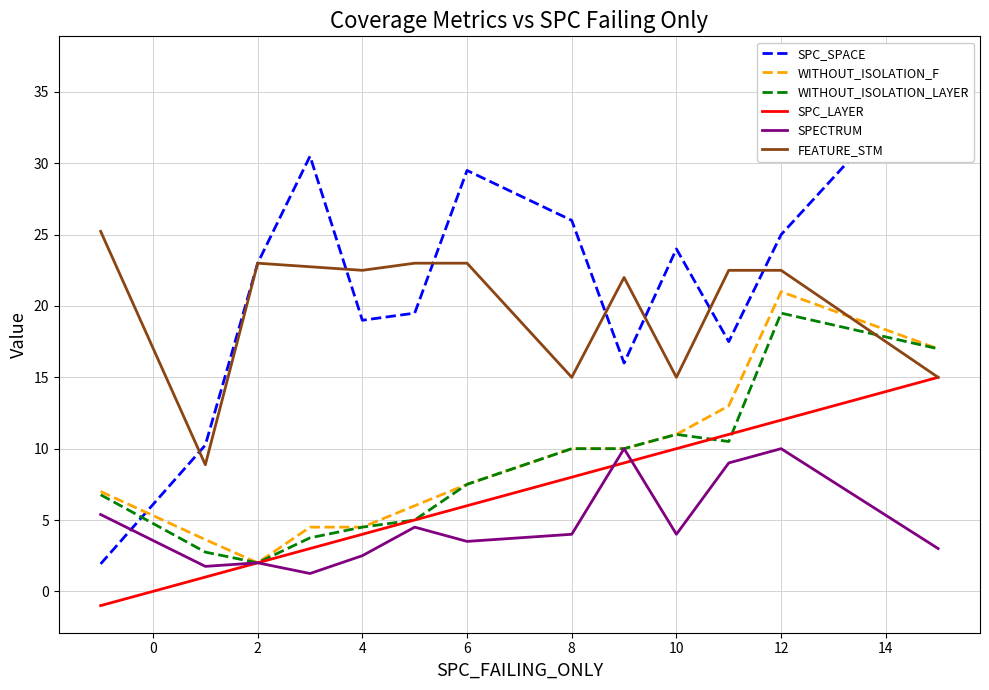

How many positive values does the SPC_LAYER series have?

12